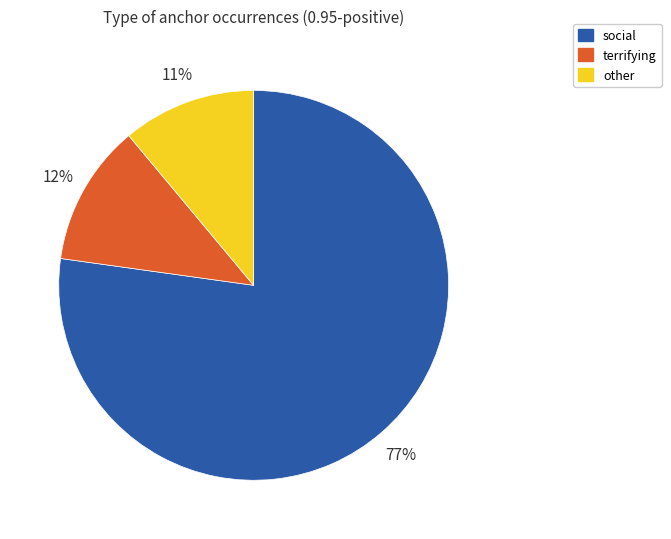

Combined, do terrifying and social account for over 50%?

Yes